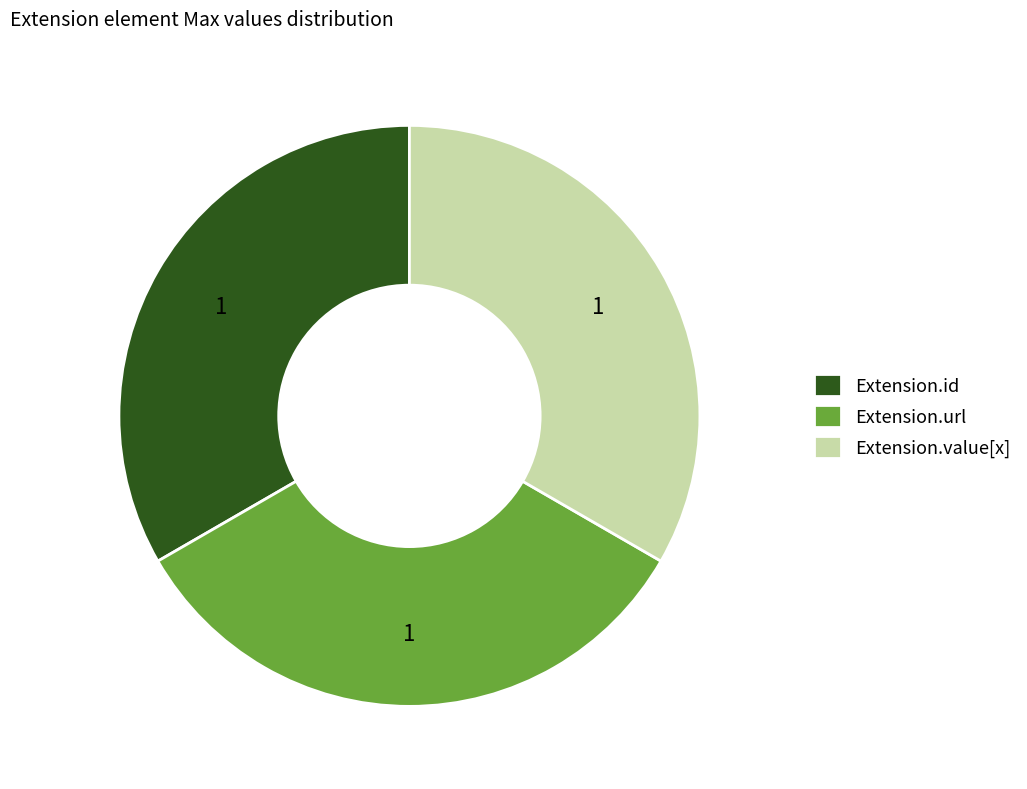

Is the sum of Extension.value[x] and Extension.url greater than half?

Yes